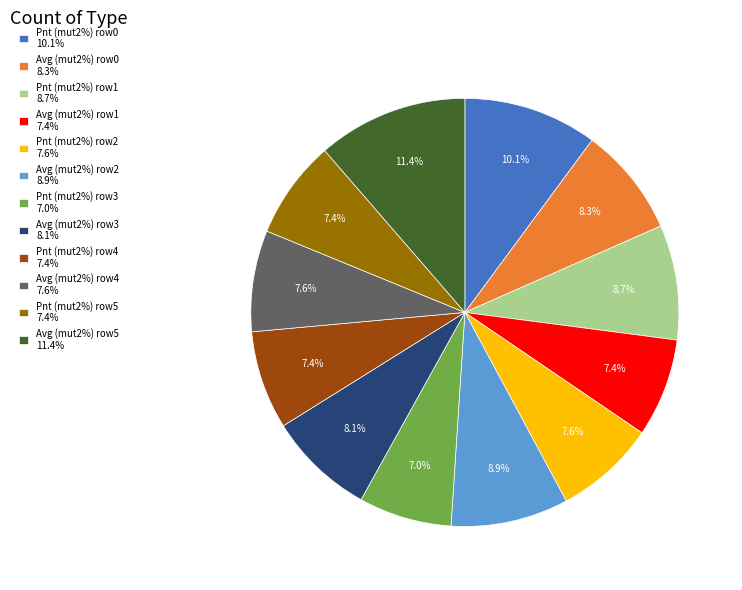

Combined, do Avg (mut2%) row5 11.4% and Pnt (mut2%) row1 8.7% account for over 50%?

No